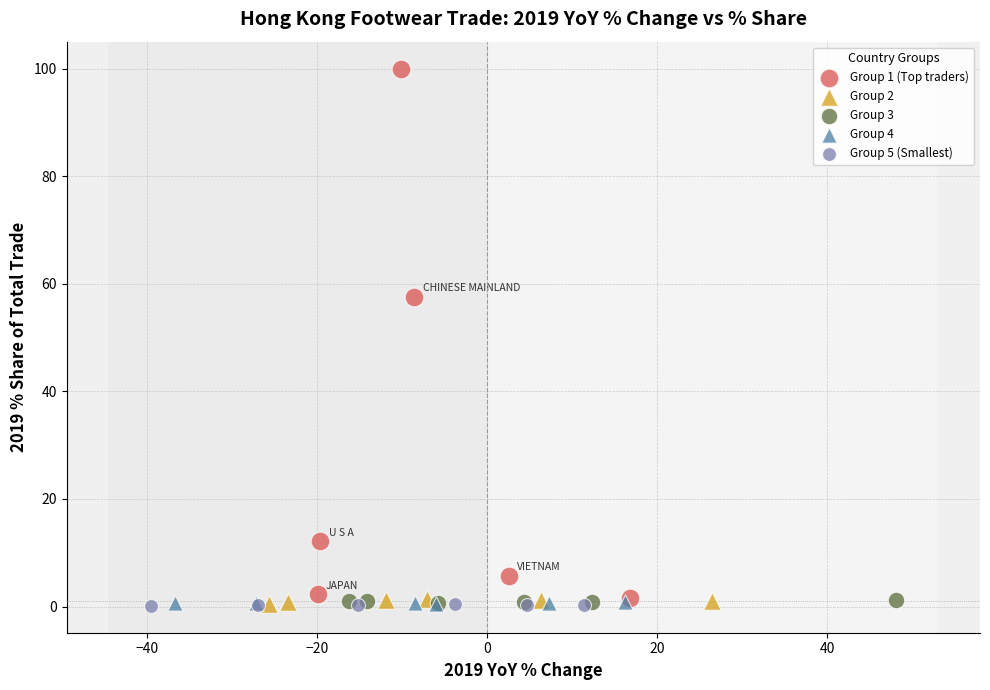

Which series reaches the maximum Y coordinate?

Group 1 (Top traders)